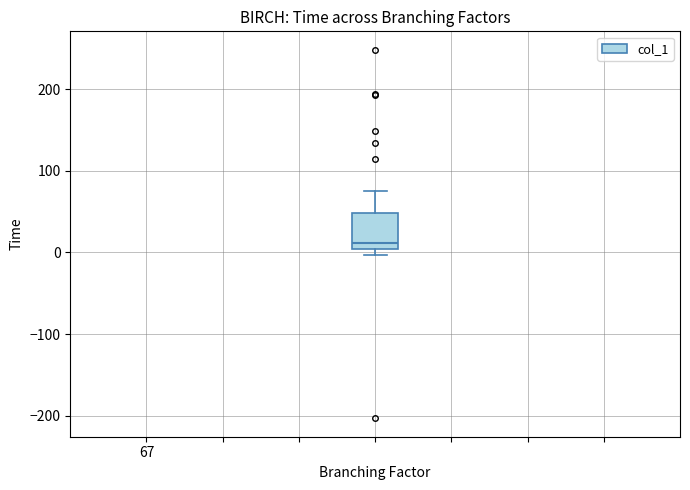

Where does the median line of the box sit on the y-axis? The values are not printed on the chart, so give them approximately, as read against the axis.

10